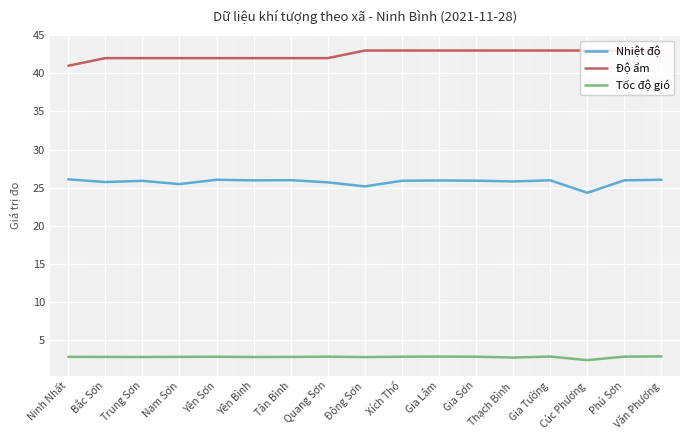

True or false: Tốc độ gió and Nhiệt độ intersect in this chart.

False